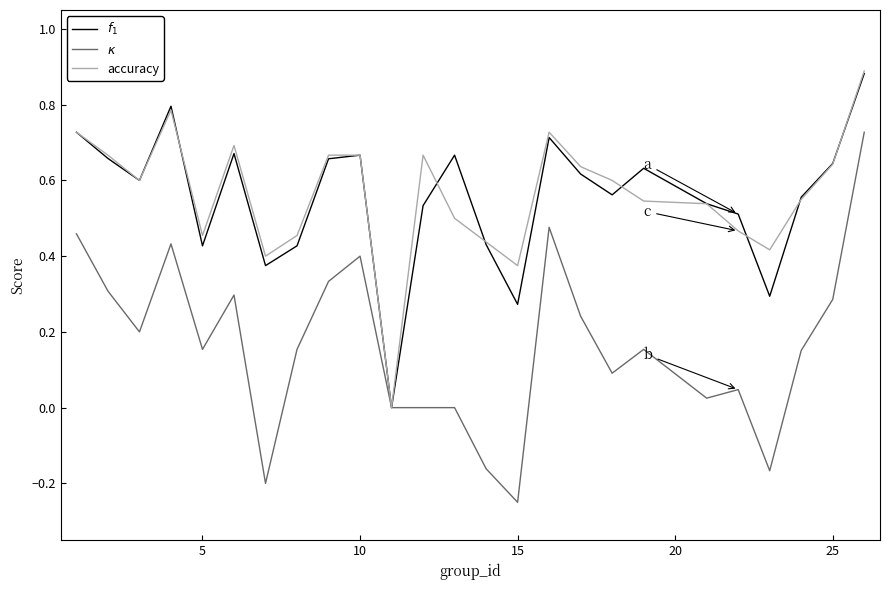

Is this an area chart (filled region under the line)?

No